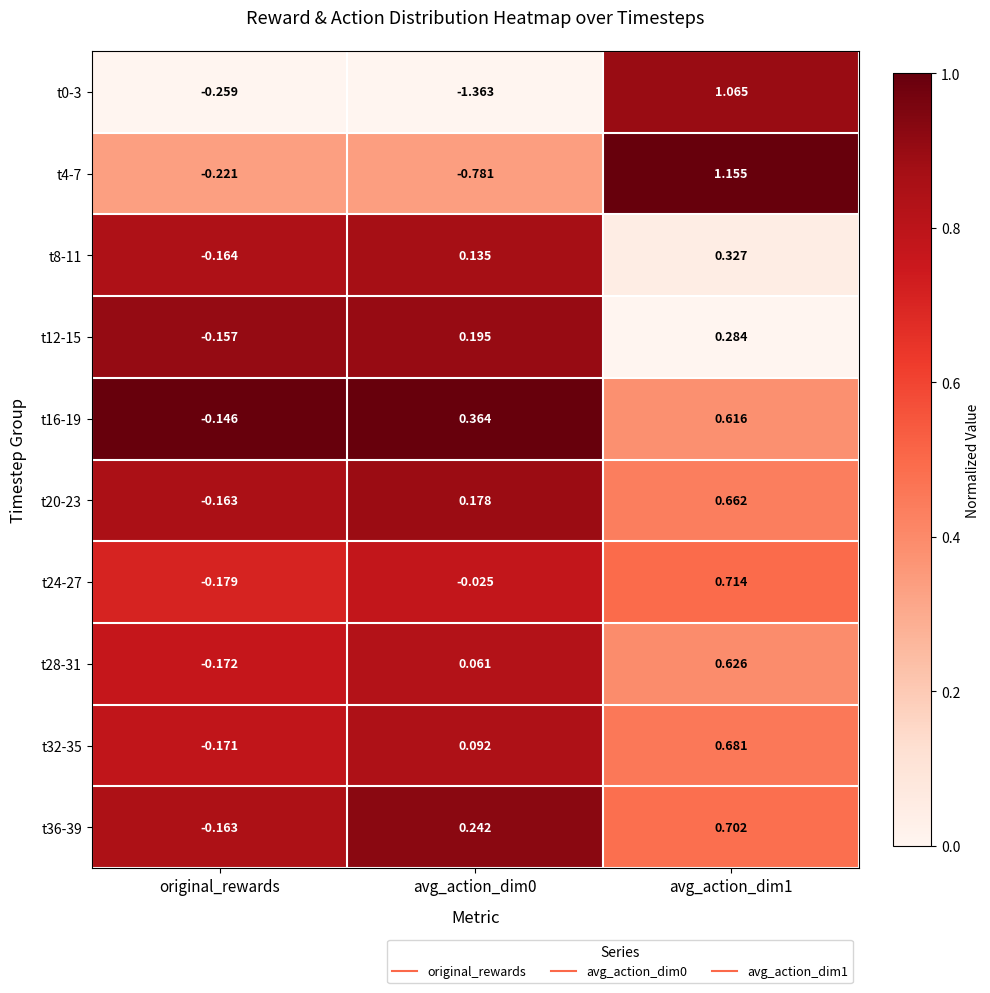

At which label is t16-19 closest to 0?

original_rewards